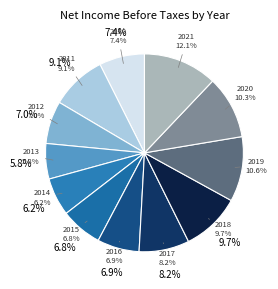

True or false: 2010 accounts for 2% of the total.

False